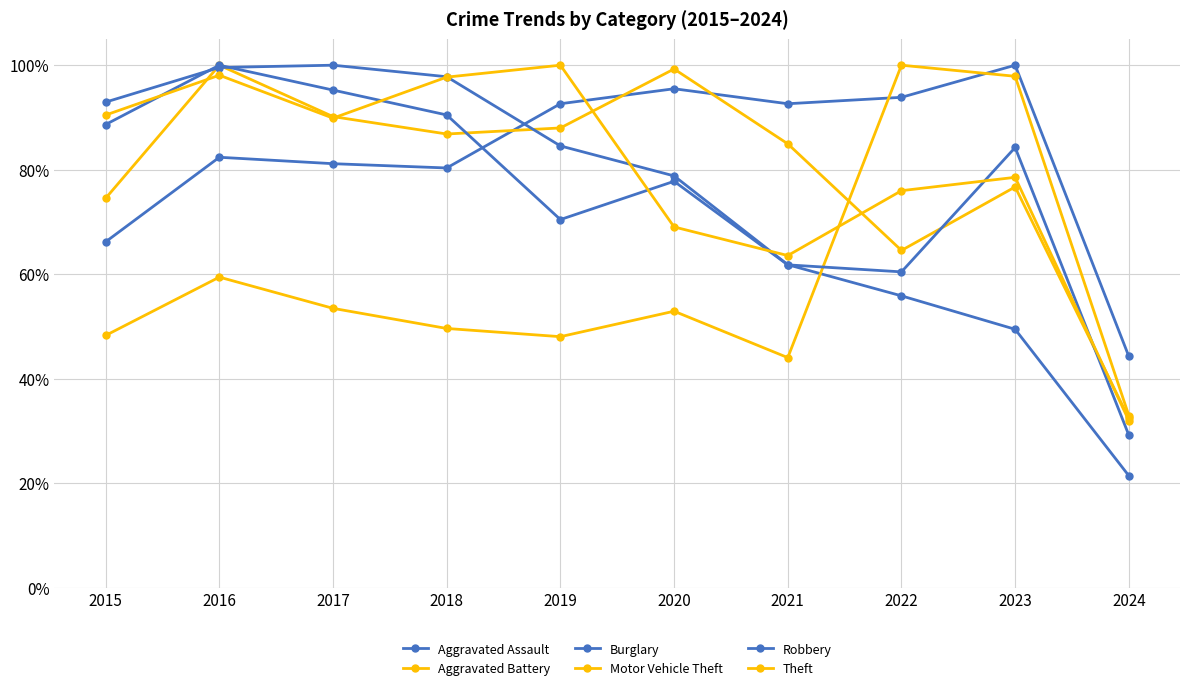

What is the difference between the highest and lowest values at 2015?

44.7